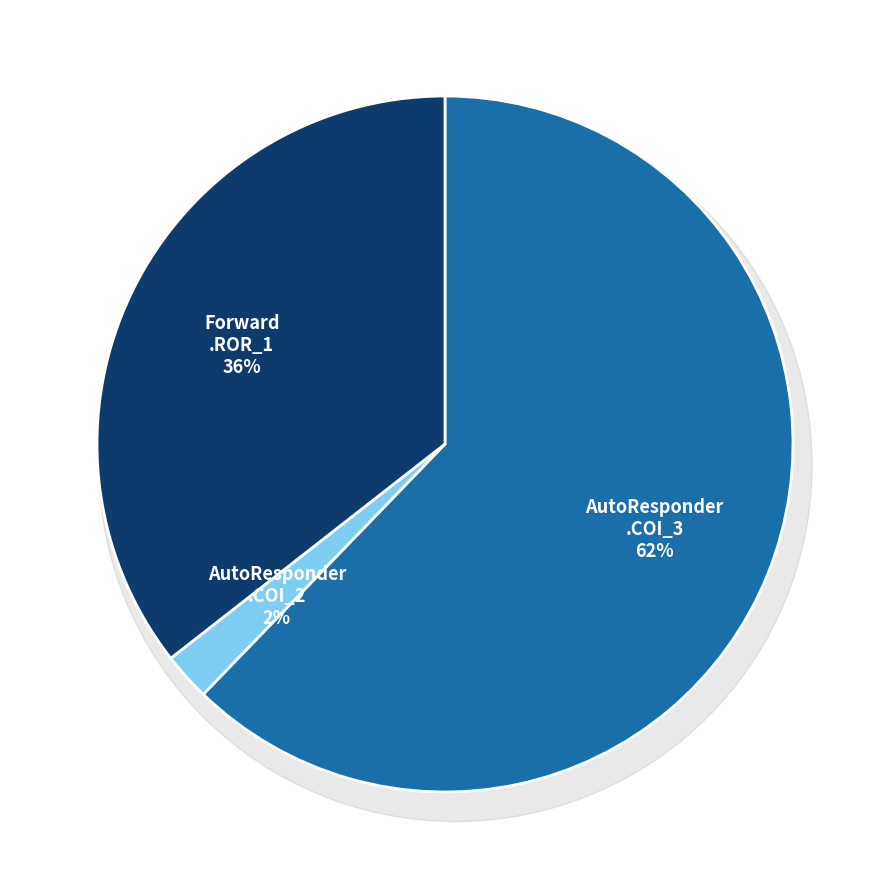

The AutoResponder.EmailSystem.Client.COI_3 slice represents 62% of the pie. True or false?

True